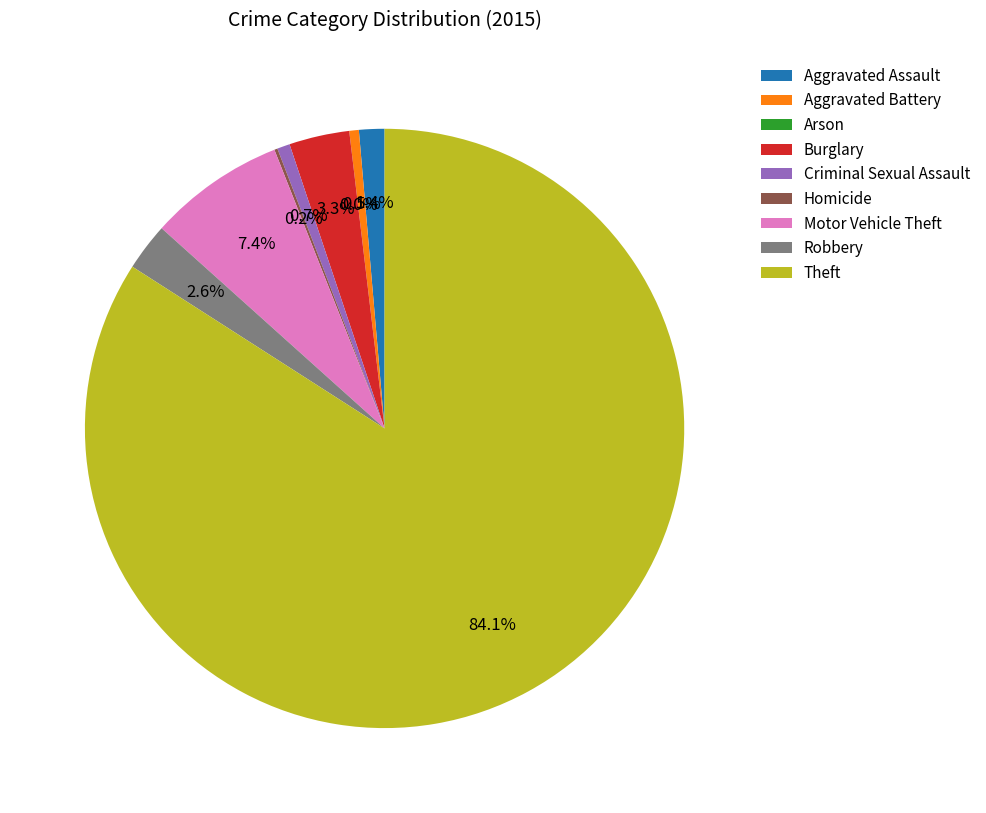

Is there a majority slice in this chart?

Yes